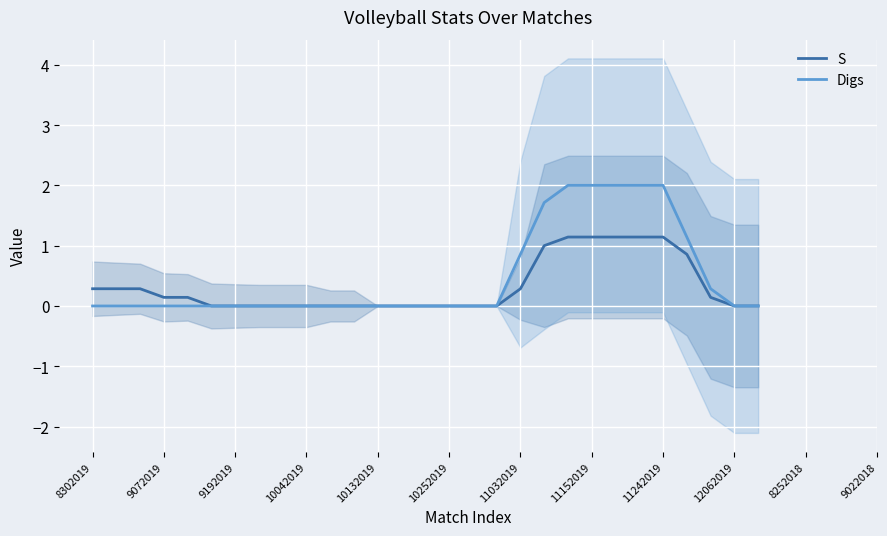

Which series has the largest range (max minus min)?

Digs